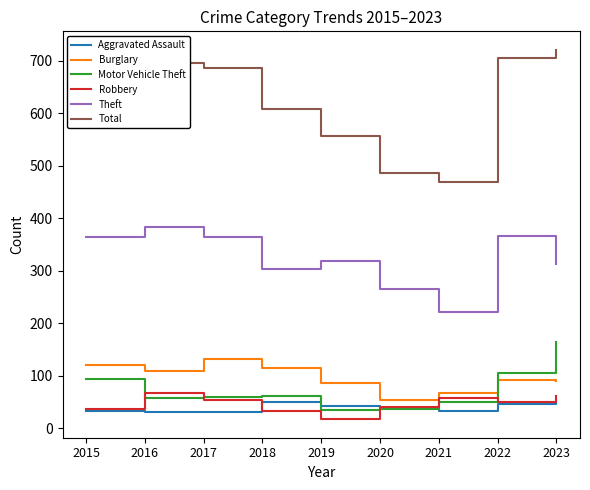

The Motor Vehicle Theft series shows 105 at 2017. True or false?

False